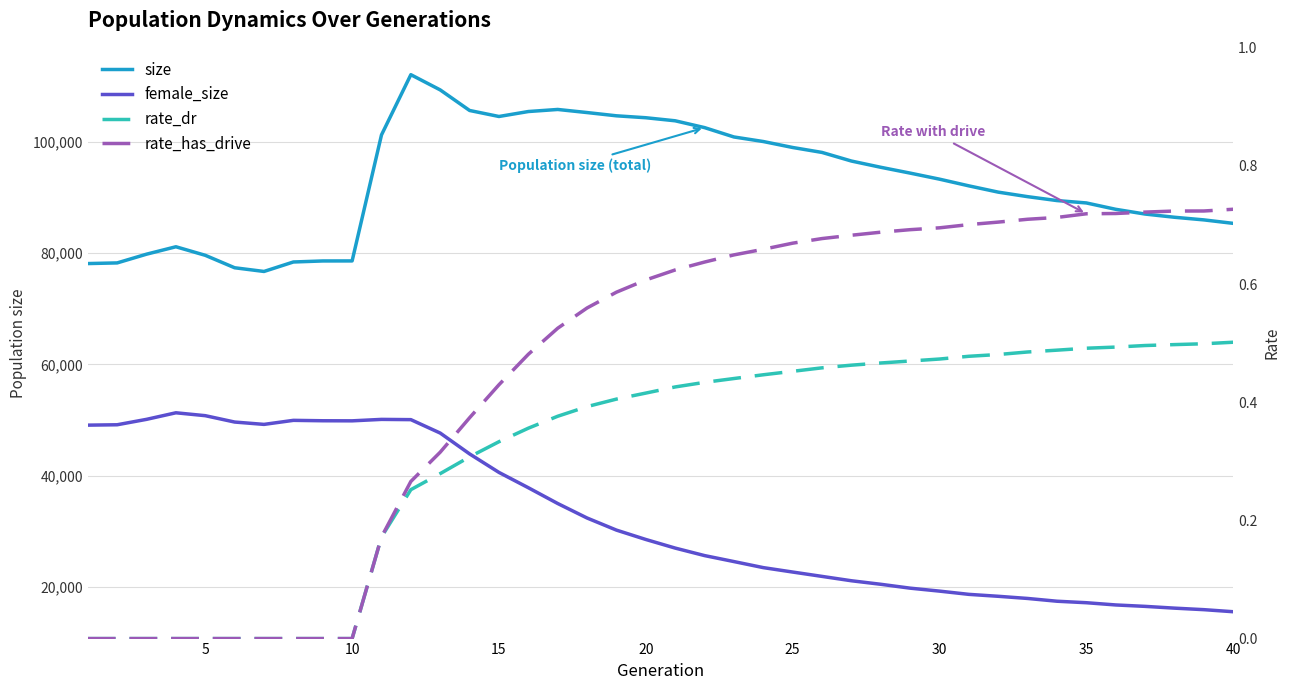

What is the average value of the female_size series?

32304.0